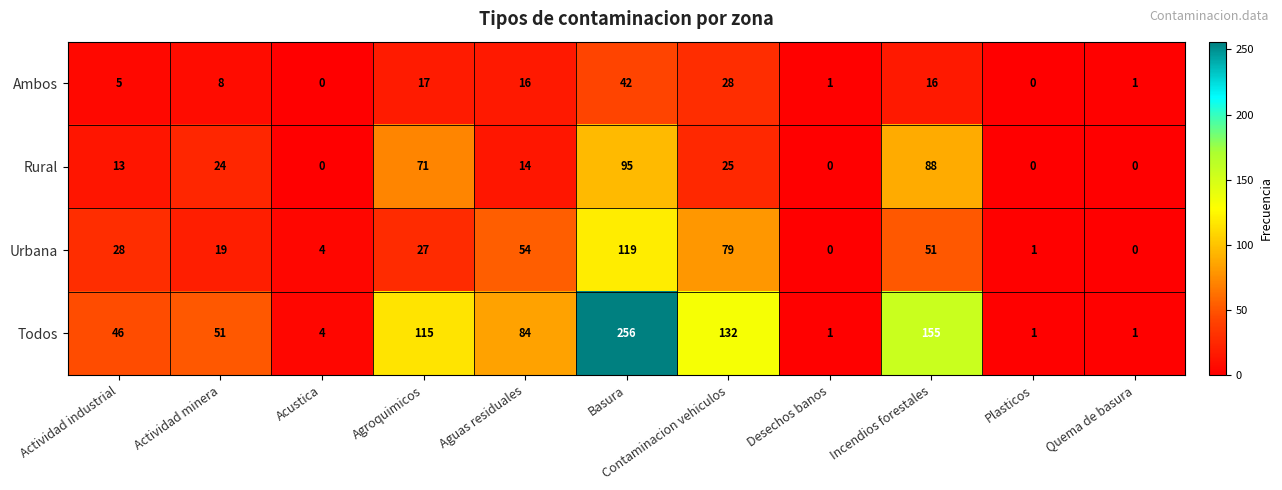

What value does the Rural series have at Actividad industrial, to the nearest 10?

10